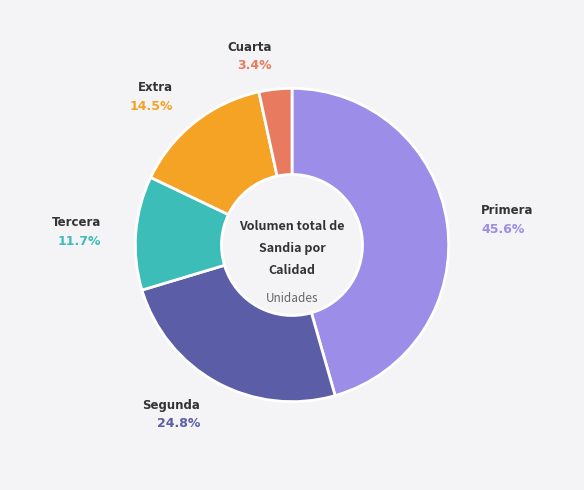

Between Primera and Tercera, which is larger?

Primera